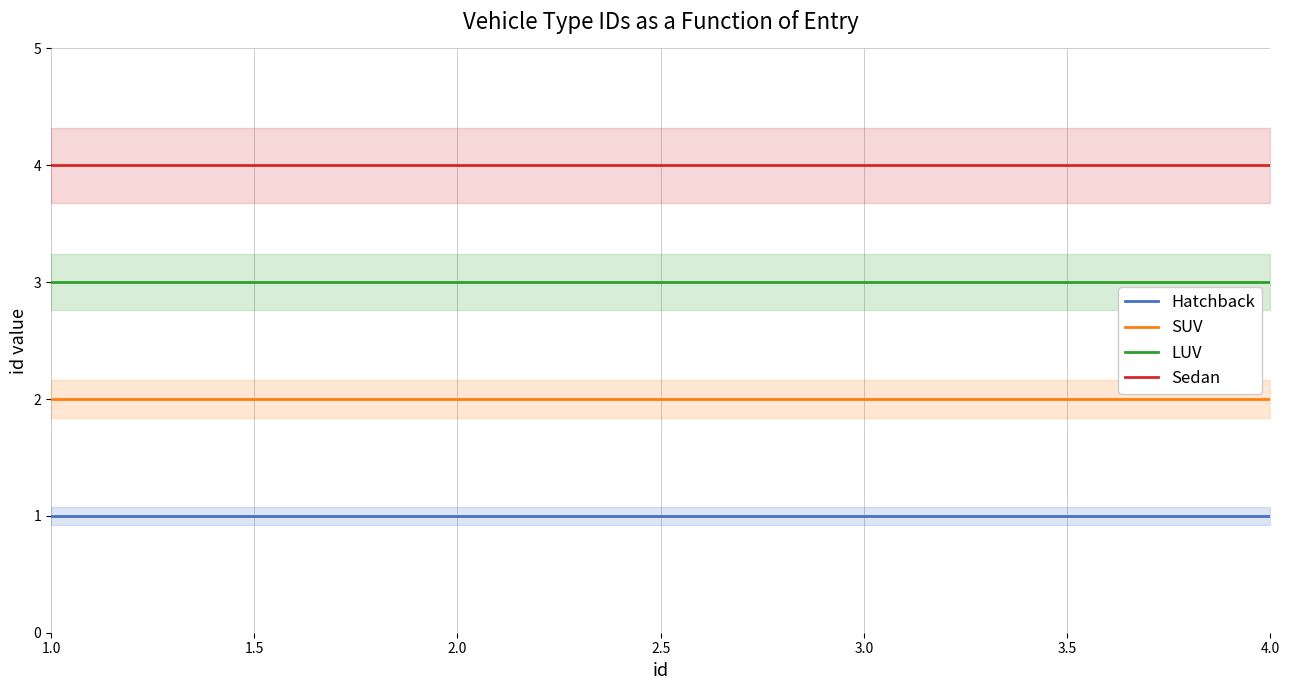

What are all the series names shown in the legend?

Hatchback, SUV, LUV, Sedan